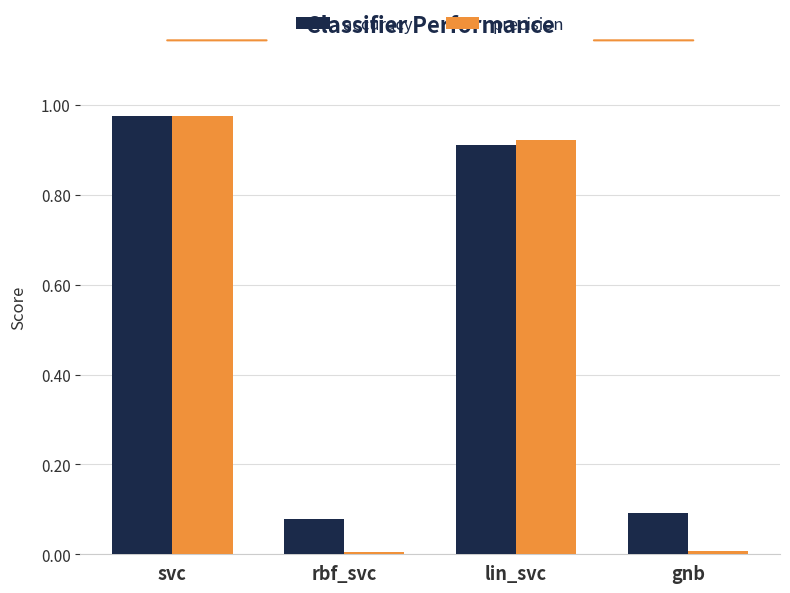

What is the label of the 1st bar from the right?

gnb